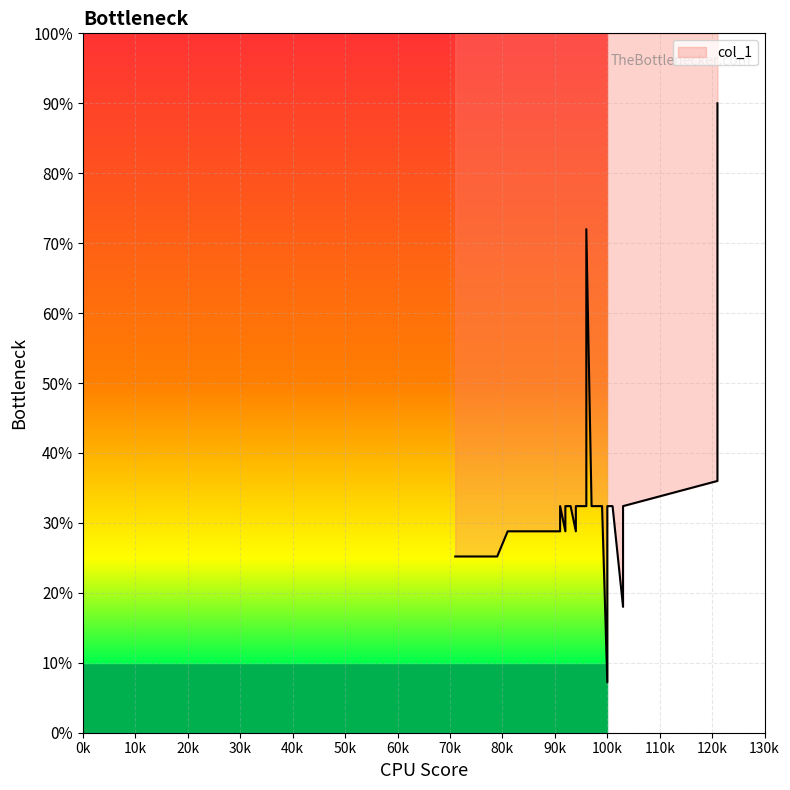

Reading left to right, transcribe all the data shown in this chart.

25.2	25.2	25.2	25.2	25.2	25.2	25.2	25.2	28.8	28.8	28.8	28.8	28.8	28.8	28.8	28.8	28.8	28.8	28.8	32.4	28.8	32.4	32.4	28.8	32.4	32.4	32.4	72.0	32.4	32.4	32.4	7.2	32.4	32.4	18.0	32.4	36.0	82.8	86.4	90.0